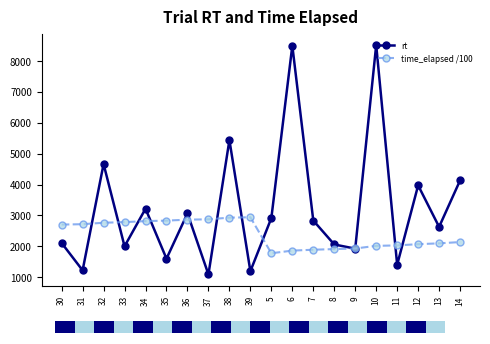

Reading right to left, what are all the values shown in this chart?

rt: 4134.0	2628.0	3973.0	1400.0	8520.0	1923.0	2058.0	2834.0	8499.0	2914.0	1192.0	5441.0	1087.0	3065.0	1598.0	3217.0	1998.0	4665.0	1219.0	2106.0
time_elapsed /100: 2136.0	2094.3	2067.8	2027.7	2013.4	1927.9	1908.5	1887.5	1859.0	1773.7	2940.0	2927.7	2873.2	2862.2	2831.3	2815.0	2782.5	2762.2	2715.3	2702.9